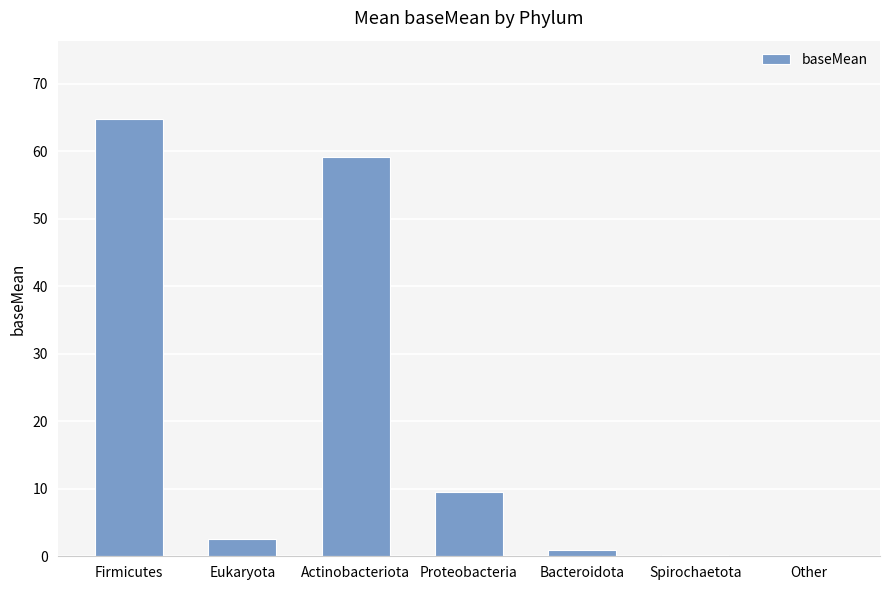

Is it true that the value at Eukaryota is 2.6?

True